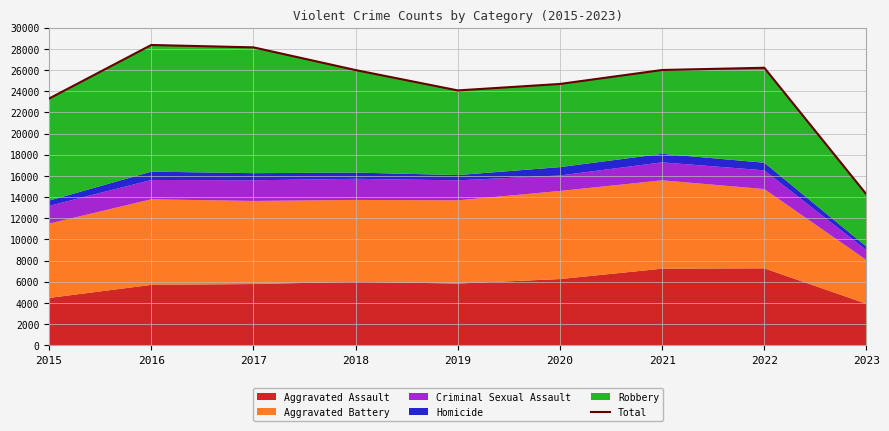

Does the chart display data point markers on the line(s)?

No